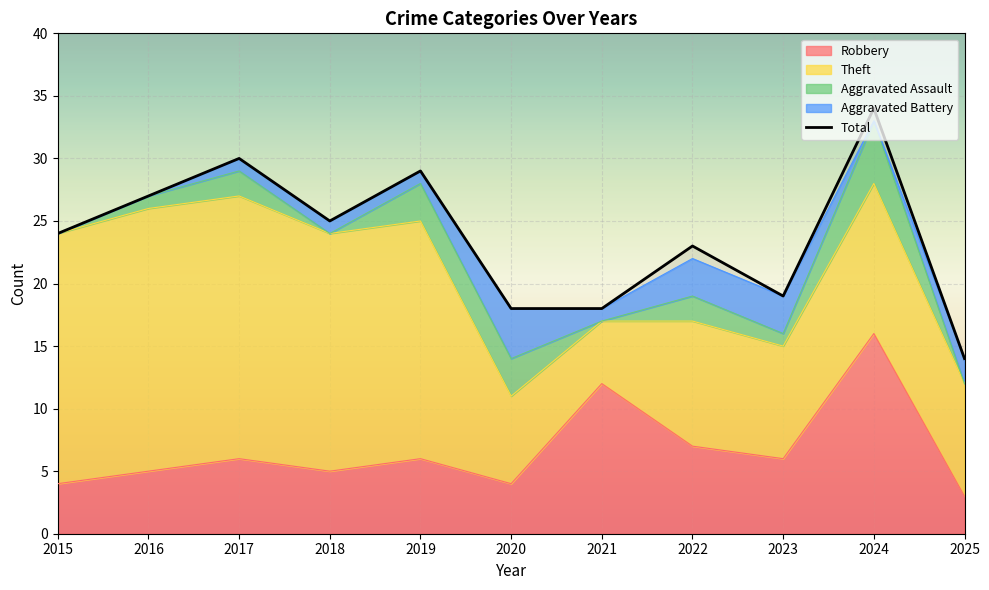

Reading right to left, what are all the values shown in this chart?

14	34	19	23	18	18	29	25	30	27	24